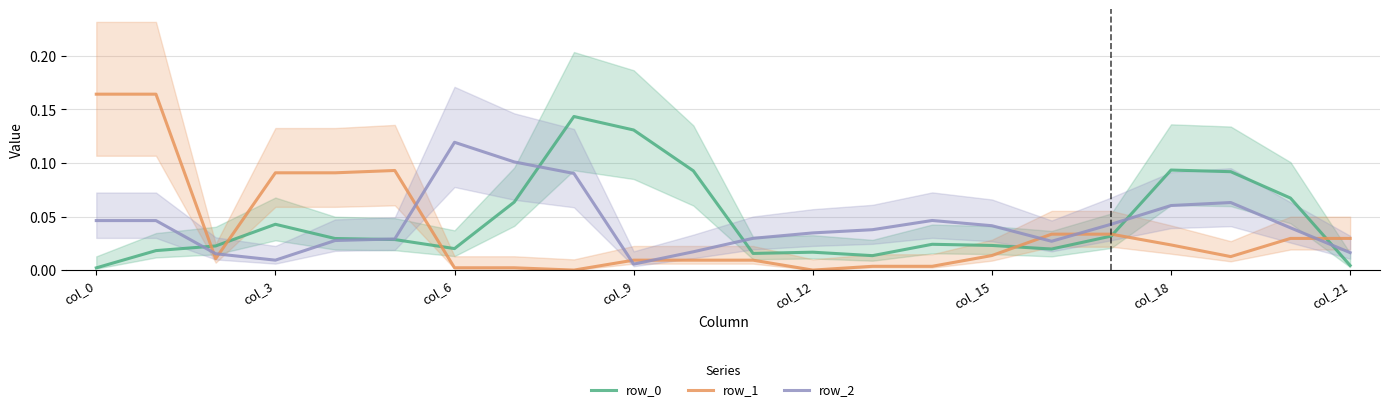

Reading right to left, what are all the values shown in this chart?

row_0: 0.0	0.1	0.1	0.1	0.0	0.0	0.0	0.0	0.0	0.0	0.0	0.1	0.1	0.1	0.1	0.0	0.0	0.0	0.0	0.0	0.0	0.0
row_1: 0.0	0.0	0.0	0.0	0.0	0.0	0.0	0.0	0.0	0.0	0.0	0.0	0.0	0.0	0.0	0.0	0.1	0.1	0.1	0.0	0.2	0.2
row_2: 0.0	0.0	0.1	0.1	0.0	0.0	0.0	0.0	0.0	0.0	0.0	0.0	0.0	0.1	0.1	0.1	0.0	0.0	0.0	0.0	0.0	0.0